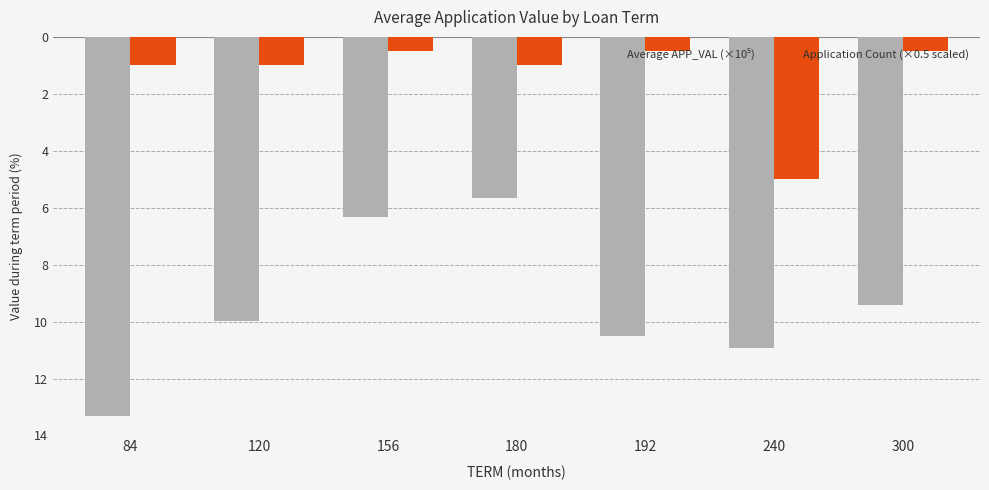

Rank the series at 192 from highest to lowest value.

Application Count (×0.5 scaled), Average APP_VAL (×10⁵)